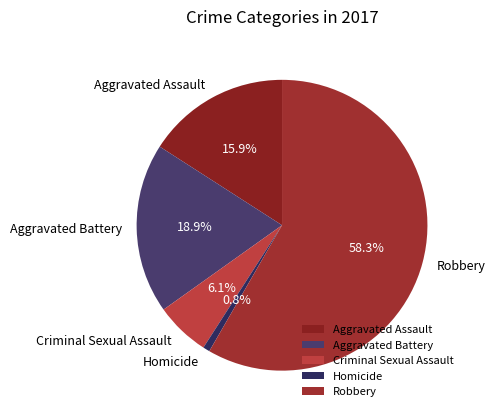

Which category has the biggest portion of the pie?

Robbery